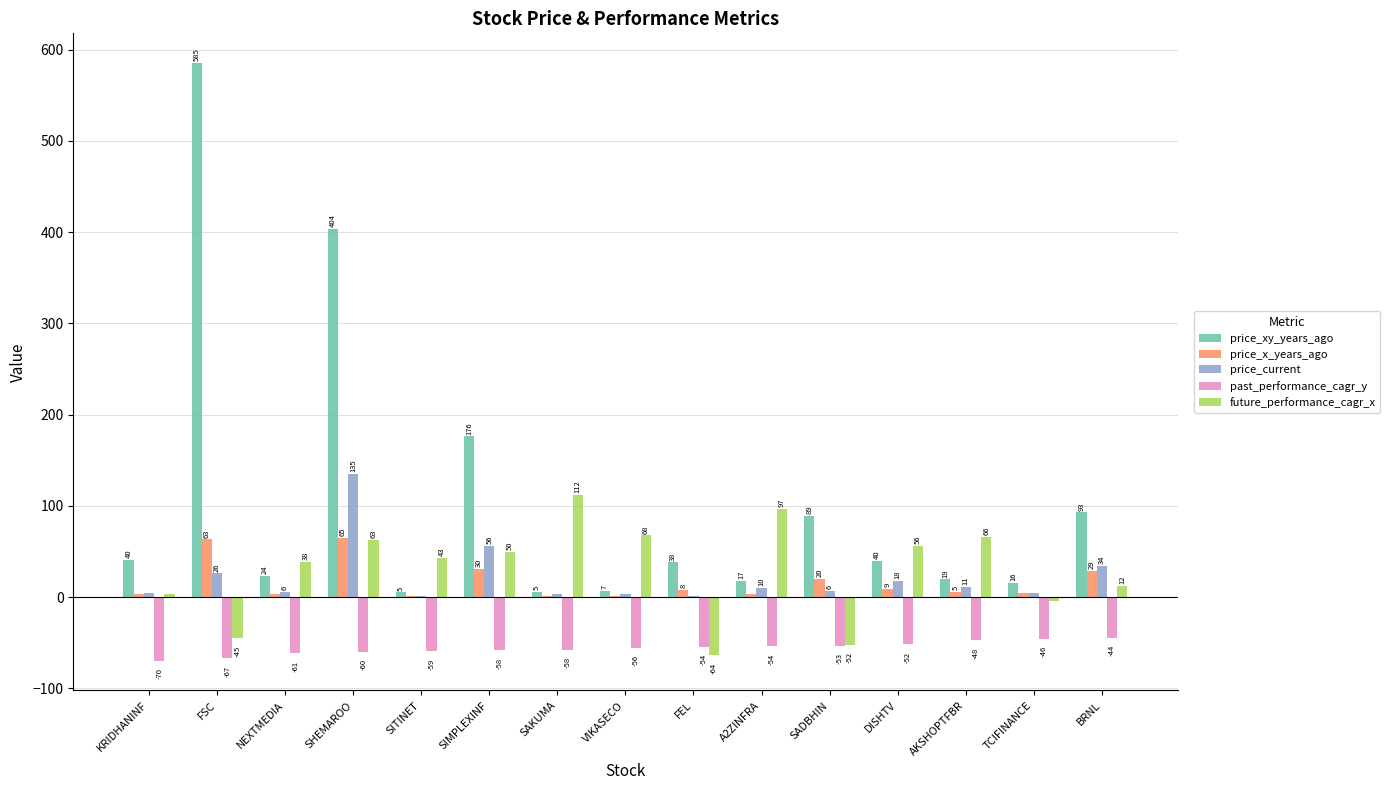

At which category is the sum across all series the highest?

SHEMAROO